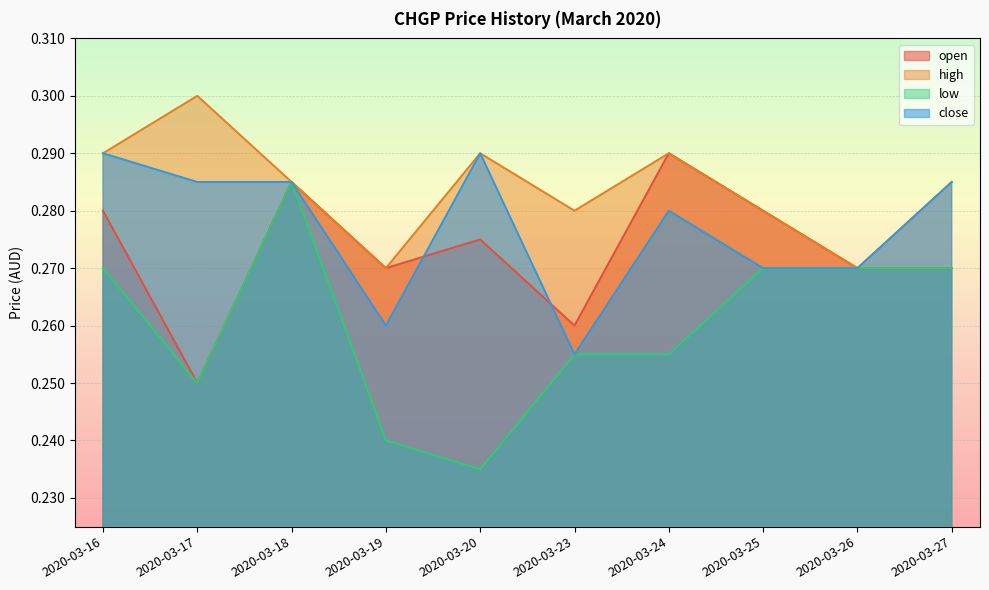

True or false: open has a value of 0.4 at 2020-03-26.

False